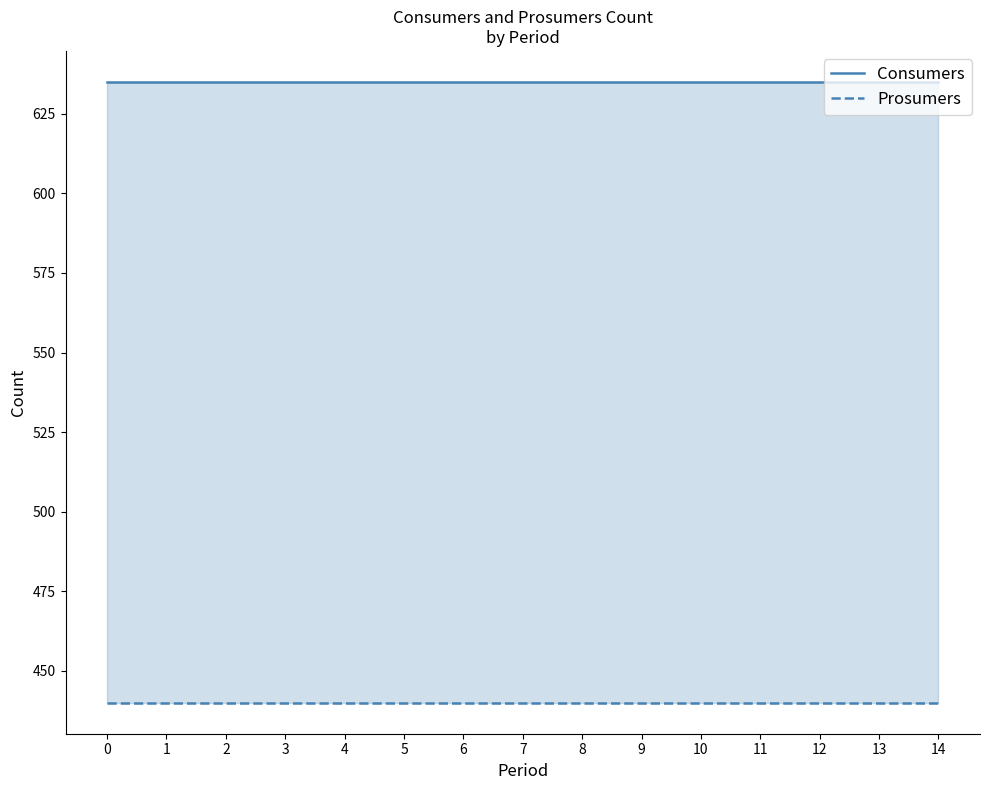

True or false: Consumers has more than 1 points higher than both neighbors.

False